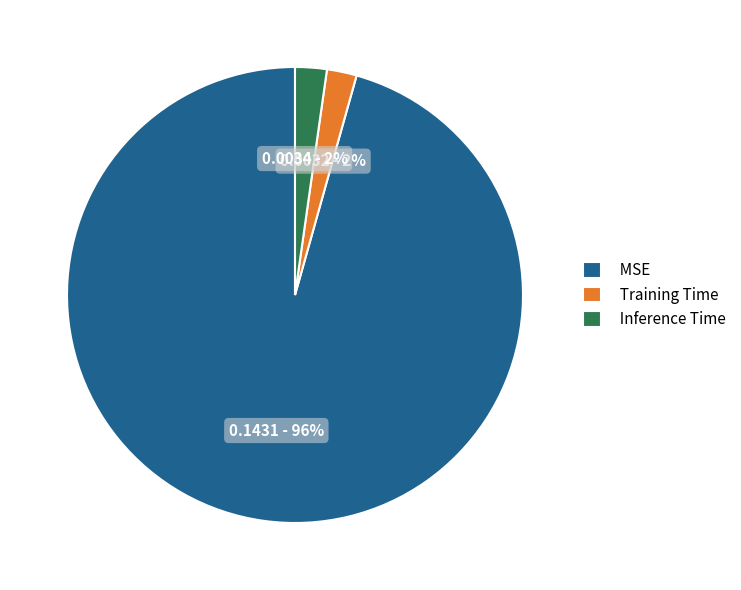

Is Inference Time the majority of the pie?

No